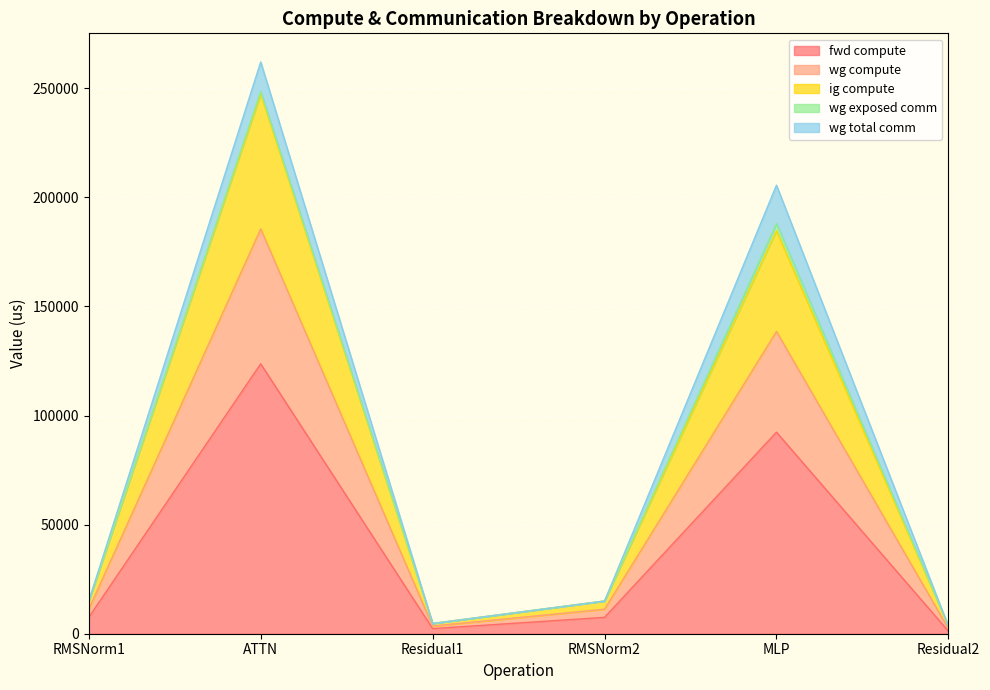

What is the label of the 2nd point from the right?

MLP